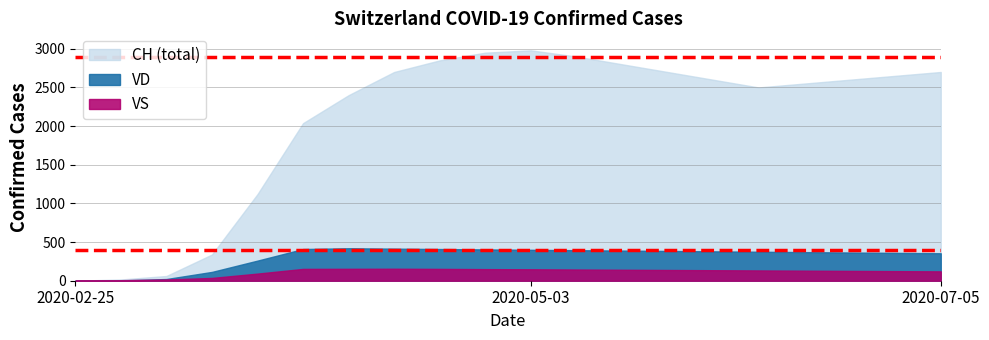

What is the value of the CH point at the 13th from the left?

2800